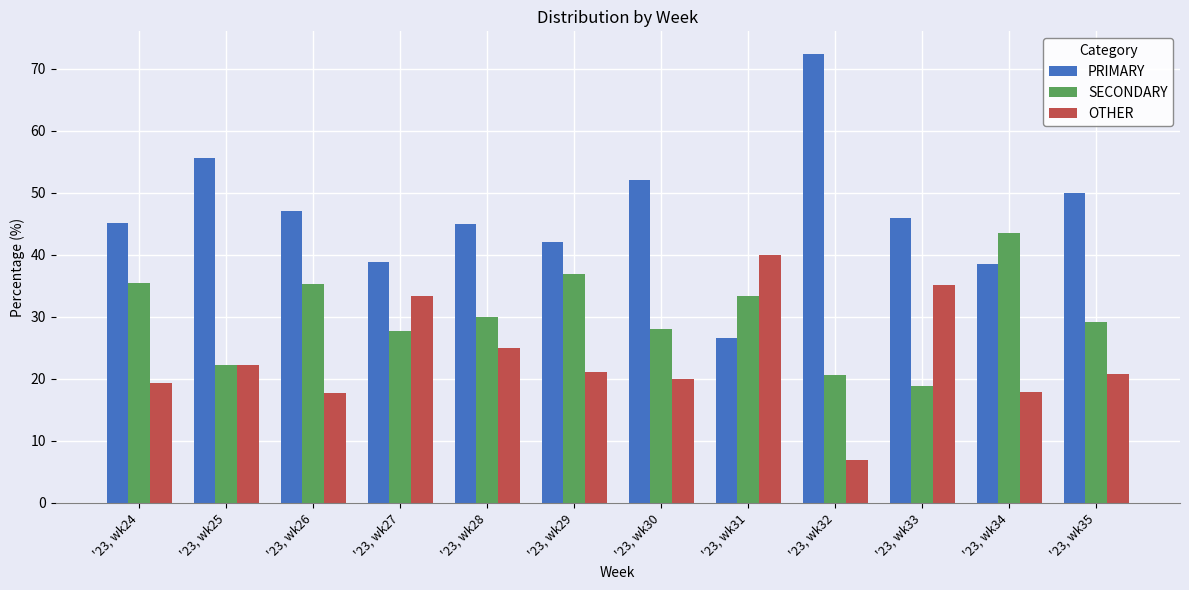

Which series has the largest range (max minus min)?

PRIMARY